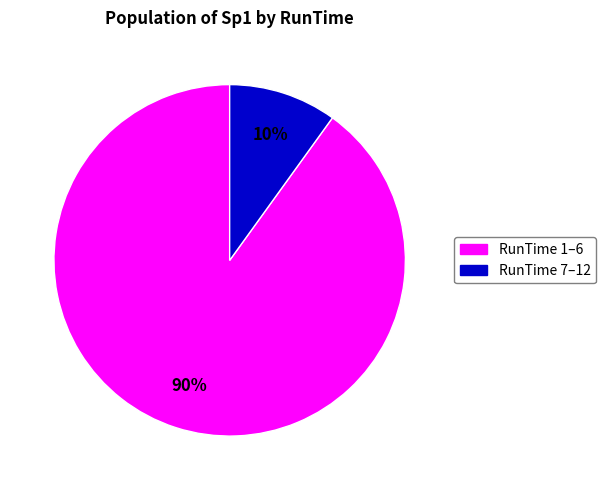

Is there any slice that represents more than half of the pie?

Yes